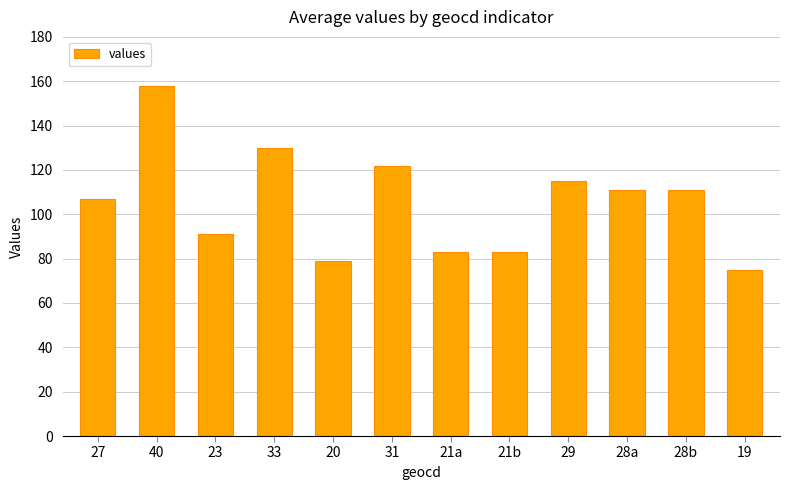

At which label does the data first exceed 111?

40